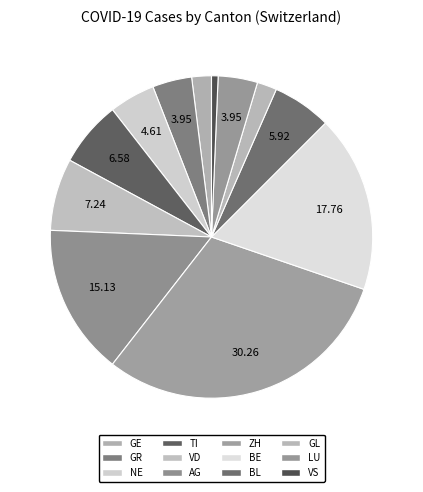

Count the number of slices in the pie.

12